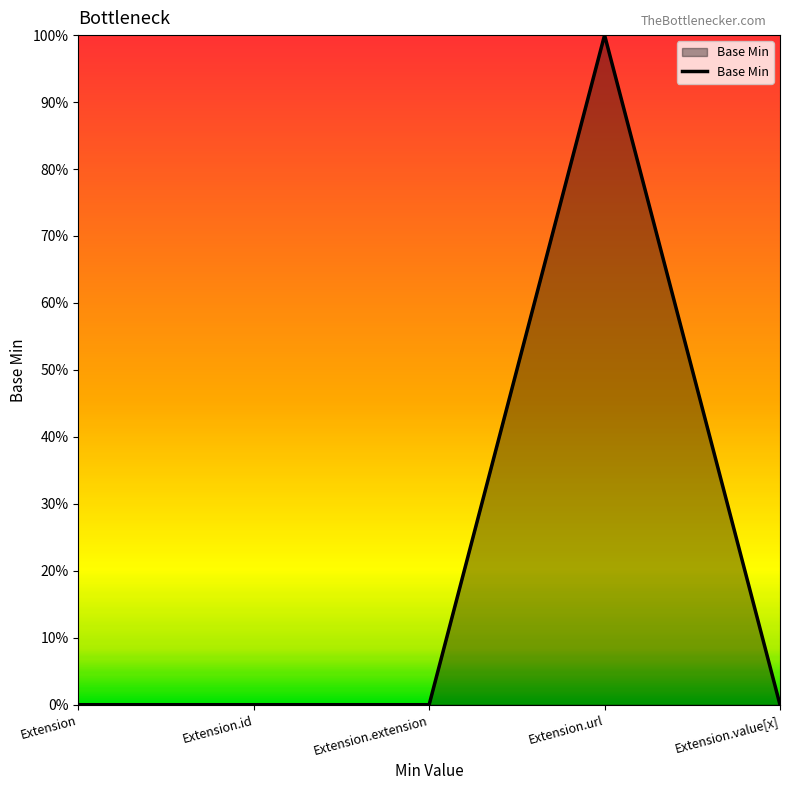

What is the difference between the maximum and minimum values?

1